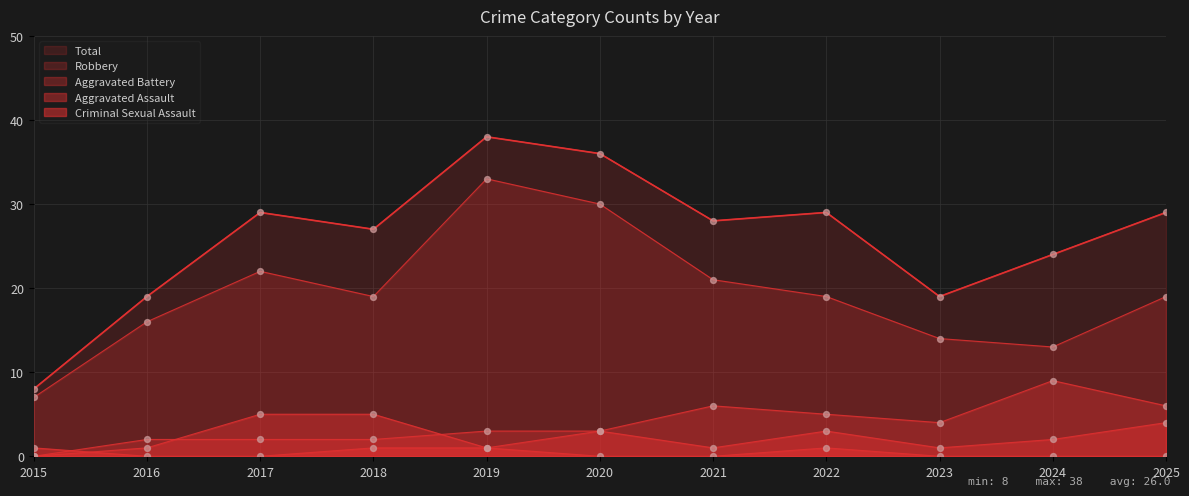

What is the total value across all series at 2016?

38